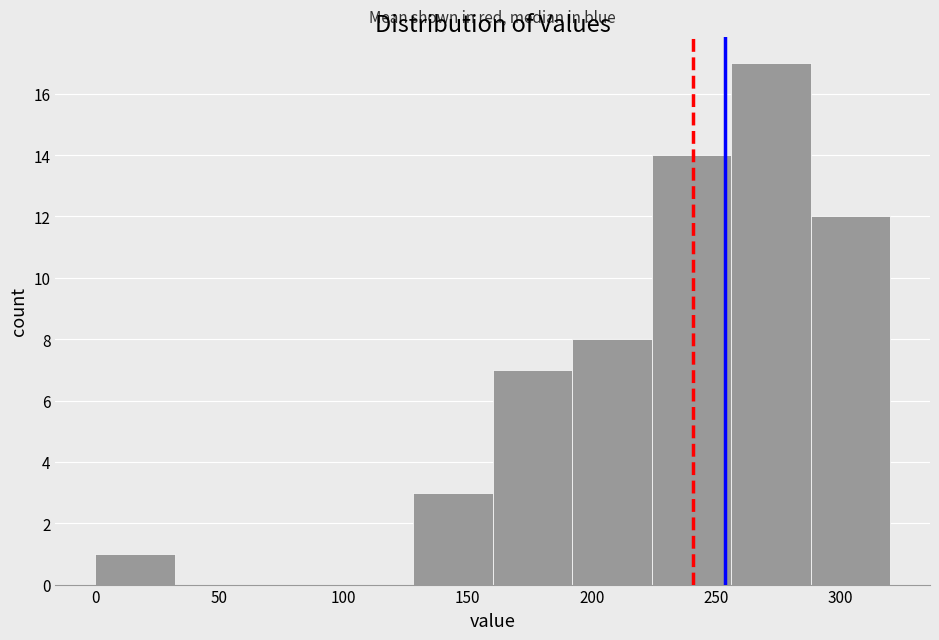

Reading left to right, list every bar in this chart as the range it spans on the x-axis followed by its height. Neither the bar edges nor the heights are printed on the chart, so give them approximately, as read against the axes.

0 to 32: 1
32 to 64: 0
64 to 96: 0
96 to 128: 0
128 to 160: 3
160 to 192: 7
192 to 224: 8
224 to 256: 14
256 to 288: 17
288 to 320: 12